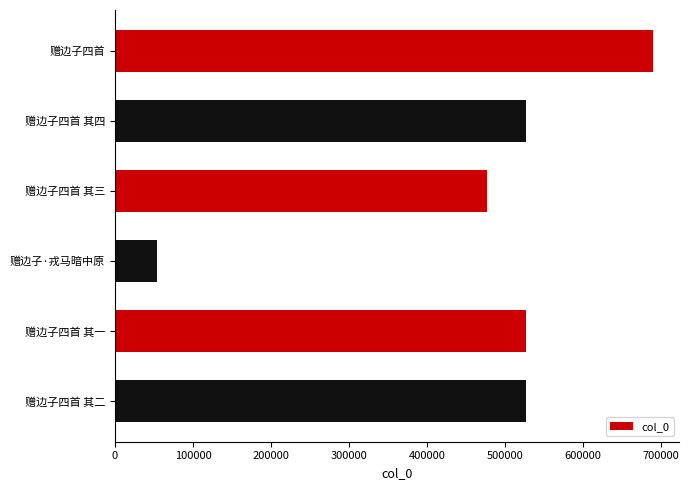

What is the value of the 3rd bar from the top?

477342